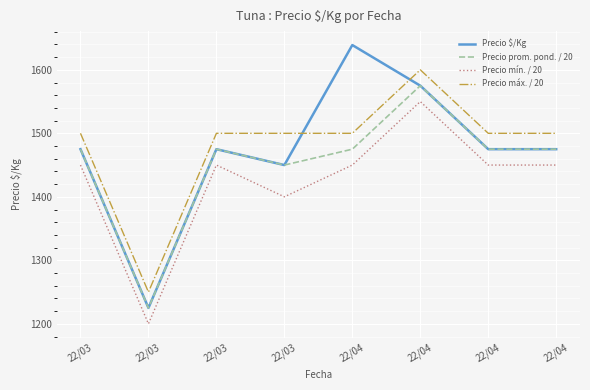

How many lines are shown in the chart?

4